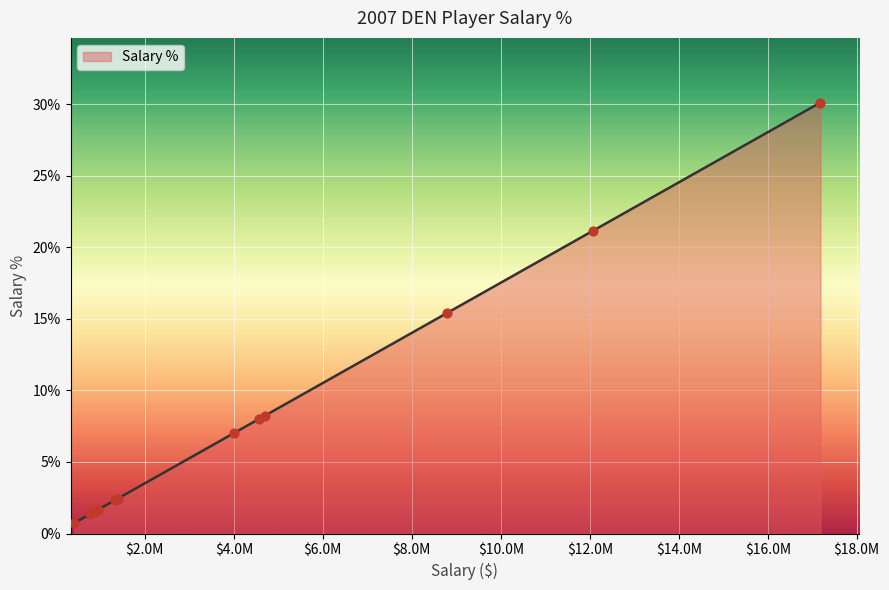

What is the maximum value shown in the chart?

30.1